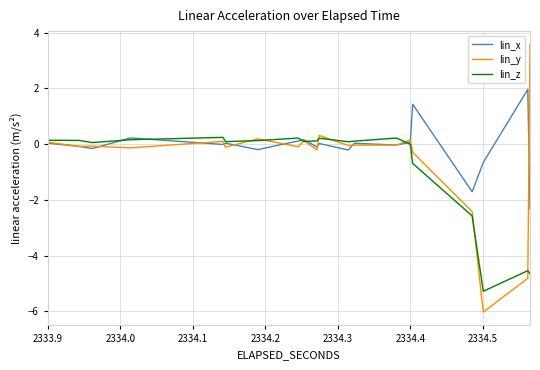

How many lines are shown in the chart?

3